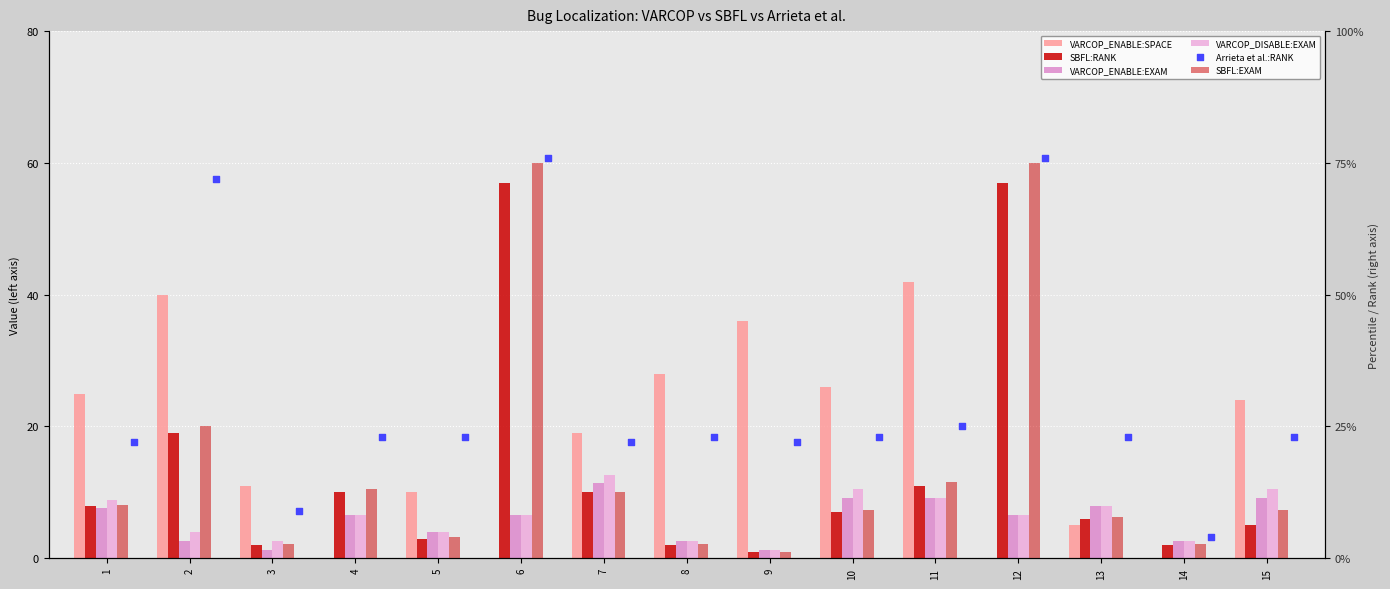

At how many categories does at least one series exceed 58?

3